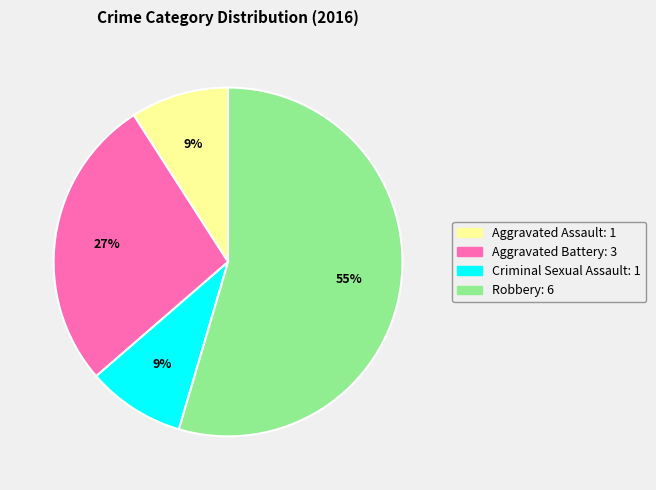

Is there any slice that represents more than half of the pie?

Yes